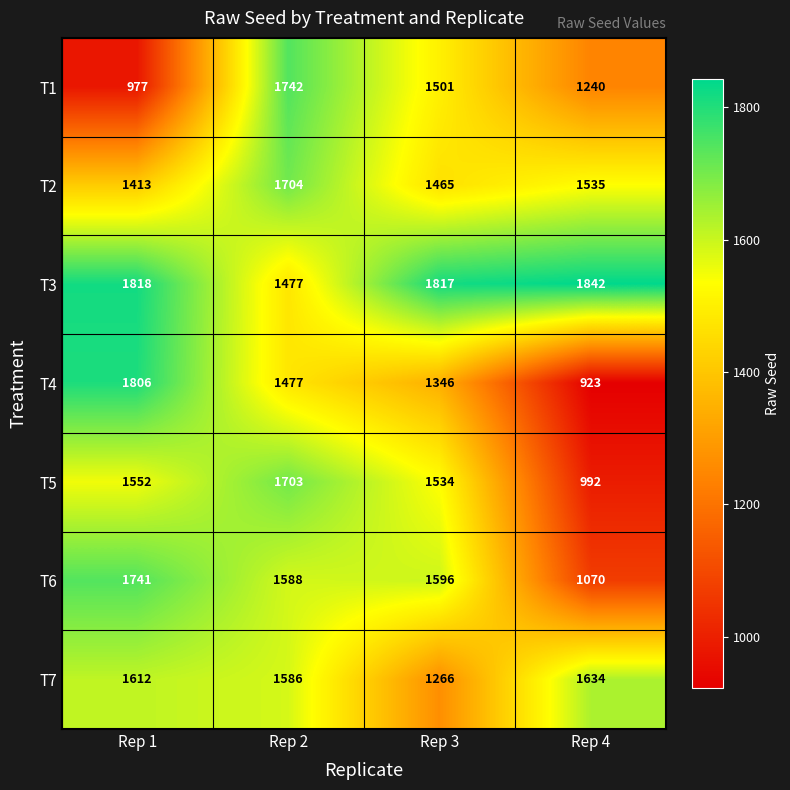

How many series are shown in this chart?

7